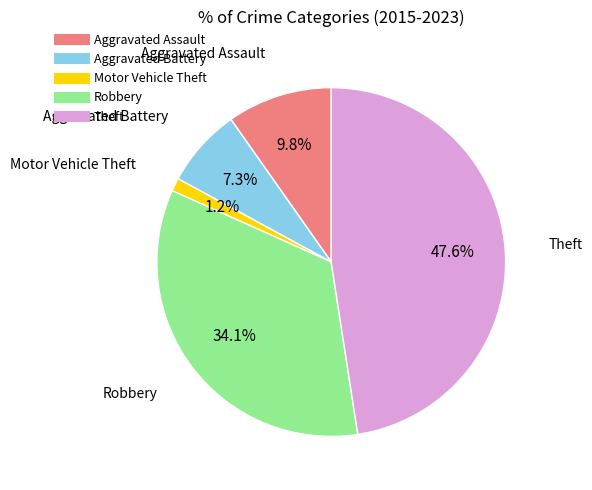

Rank the categories by value from highest to lowest.

Theft, Robbery, Aggravated Assault, Aggravated Battery, Motor Vehicle Theft